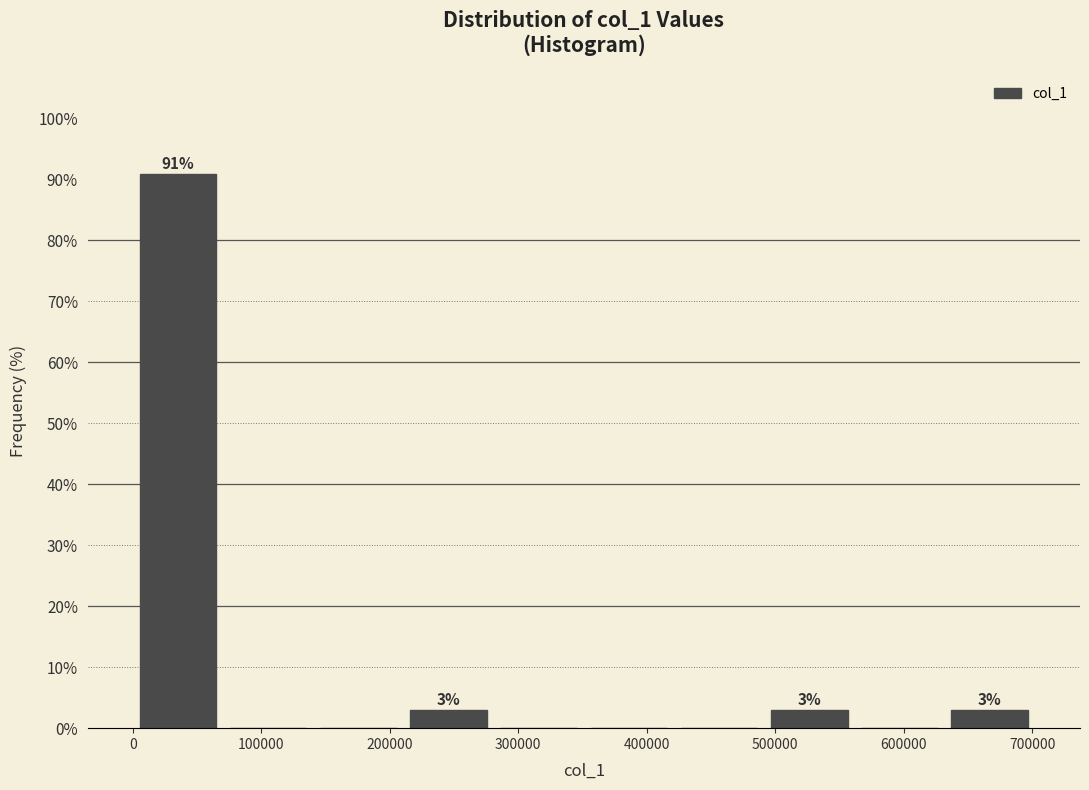

Over which range of the x-axis is the bar tallest?

0 to 70000